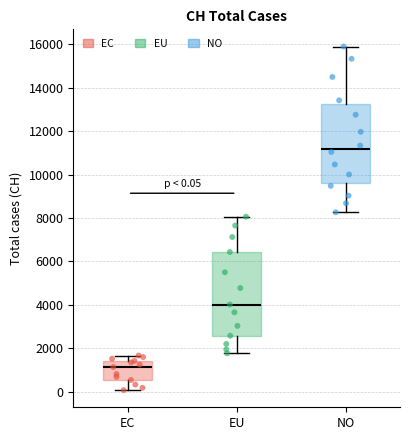

Which box's median line is the highest?

NO